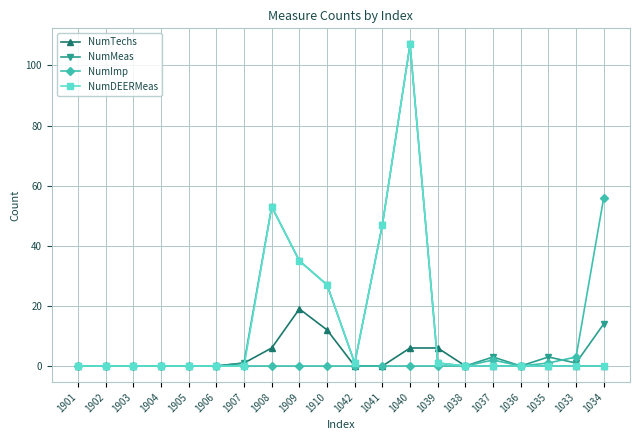

Reading left to right, transcribe all the data shown in this chart.

NumTechs: 1901=0	1902=0	1903=0	1904=0	1905=0	1906=0	1907=1	1908=6	1909=19	1910=12	1042=0	1041=0	1040=6	1039=6	1038=0	1037=0	1036=0	1035=0	1033=0	1034=0
NumMeas: 1901=0	1902=0	1903=0	1904=0	1905=0	1906=0	1907=1	1908=53	1909=35	1910=27	1042=1	1041=47	1040=107	1039=1	1038=0	1037=3	1036=0	1035=3	1033=1	1034=14
NumImp: 1901=0	1902=0	1903=0	1904=0	1905=0	1906=0	1907=0	1908=0	1909=0	1910=0	1042=0	1041=0	1040=0	1039=0	1038=0	1037=2	1036=0	1035=1	1033=3	1034=56
NumDEERMeas: 1901=0	1902=0	1903=0	1904=0	1905=0	1906=0	1907=0	1908=53	1909=35	1910=27	1042=1	1041=47	1040=107	1039=1	1038=0	1037=0	1036=0	1035=0	1033=0	1034=0